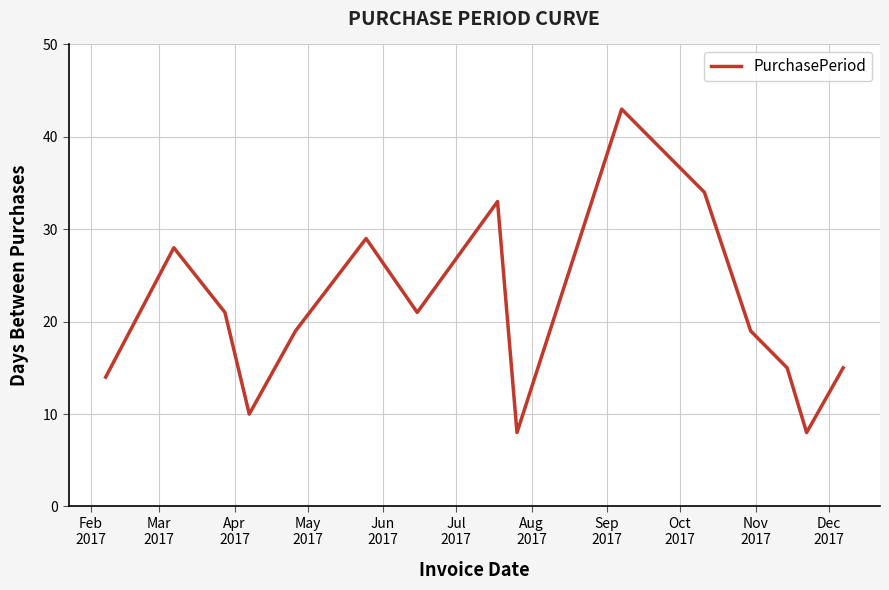

What is the difference between the second highest and second lowest values?

26